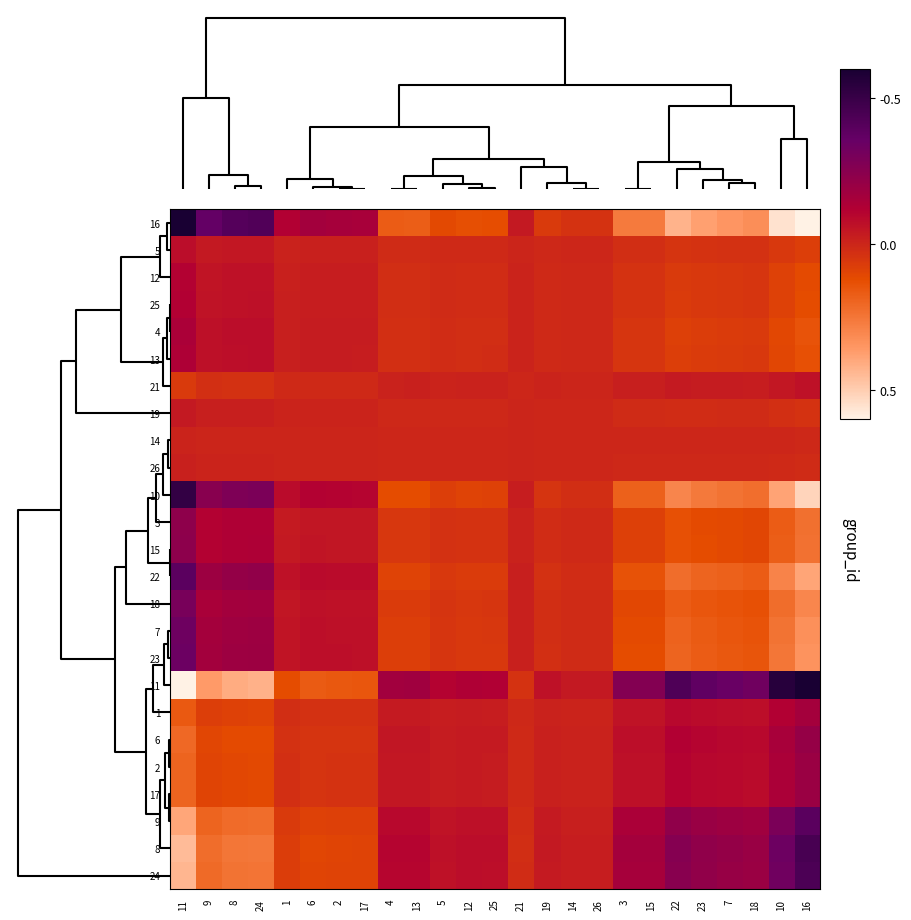

Reading left to right, what are all the values shown in this chart?

16: 11=-0.8	9=-0.4	8=-0.4	24=-0.4	1=-0.1	6=-0.2	2=-0.2	17=-0.2	4=0.2	13=0.2	5=0.1	12=0.1	25=0.1	21=-0.0	19=0.1	14=0.0	26=0.0	3=0.3	15=0.3	22=0.4	23=0.4	7=0.4	18=0.3	10=0.6	16=0.8
5: 11=-0.1	9=-0.0	8=-0.0	24=-0.0	1=-0.0	6=-0.0	2=-0.0	17=-0.0	4=0.0	13=0.0	5=0.0	12=0.0	25=0.0	21=-0.0	19=0.0	14=0.0	26=0.0	3=0.0	15=0.0	22=0.0	23=0.0	7=0.0	18=0.0	10=0.1	16=0.1
12: 11=-0.1	9=-0.1	8=-0.1	24=-0.1	1=-0.0	6=-0.0	2=-0.0	17=-0.0	4=0.0	13=0.0	5=0.0	12=0.0	25=0.0	21=-0.0	19=0.0	14=0.0	26=0.0	3=0.0	15=0.0	22=0.1	23=0.1	7=0.1	18=0.0	10=0.1	16=0.1
25: 11=-0.1	9=-0.1	8=-0.1	24=-0.1	1=-0.0	6=-0.0	2=-0.0	17=-0.0	4=0.0	13=0.0	5=0.0	12=0.0	25=0.0	21=-0.0	19=0.0	14=0.0	26=0.0	3=0.0	15=0.0	22=0.1	23=0.1	7=0.1	18=0.1	10=0.1	16=0.1
4: 11=-0.1	9=-0.1	8=-0.1	24=-0.1	1=-0.0	6=-0.0	2=-0.0	17=-0.0	4=0.0	13=0.0	5=0.0	12=0.0	25=0.0	21=-0.0	19=0.0	14=0.0	26=0.0	3=0.1	15=0.1	22=0.1	23=0.1	7=0.1	18=0.1	10=0.1	16=0.1
13: 11=-0.1	9=-0.1	8=-0.1	24=-0.1	1=-0.0	6=-0.0	2=-0.0	17=-0.0	4=0.0	13=0.0	5=0.0	12=0.0	25=0.0	21=-0.0	19=0.0	14=0.0	26=0.0	3=0.0	15=0.0	22=0.1	23=0.1	7=0.1	18=0.1	10=0.1	16=0.1
21: 11=0.1	9=0.0	8=0.0	24=0.0	1=0.0	6=0.0	2=0.0	17=0.0	4=-0.0	13=-0.0	5=-0.0	12=-0.0	25=-0.0	21=0.0	19=-0.0	14=-0.0	26=-0.0	3=-0.0	15=-0.0	22=-0.0	23=-0.0	7=-0.0	18=-0.0	10=-0.0	16=-0.1
19: 11=-0.0	9=-0.0	8=-0.0	24=-0.0	1=-0.0	6=-0.0	2=-0.0	17=-0.0	4=0.0	13=0.0	5=0.0	12=0.0	25=0.0	21=-0.0	19=0.0	14=0.0	26=0.0	3=0.0	15=0.0	22=0.0	23=0.0	7=0.0	18=0.0	10=0.0	16=0.0
14: 11=-0.0	9=-0.0	8=-0.0	24=-0.0	1=-0.0	6=-0.0	2=-0.0	17=-0.0	4=0.0	13=0.0	5=0.0	12=0.0	25=0.0	21=-0.0	19=0.0	14=0.0	26=0.0	3=0.0	15=0.0	22=0.0	23=0.0	7=0.0	18=0.0	10=0.0	16=0.0
26: 11=-0.0	9=-0.0	8=-0.0	24=-0.0	1=-0.0	6=-0.0	2=-0.0	17=-0.0	4=0.0	13=0.0	5=0.0	12=0.0	25=0.0	21=-0.0	19=0.0	14=0.0	26=0.0	3=0.0	15=0.0	22=0.0	23=0.0	7=0.0	18=0.0	10=0.0	16=0.0
10: 11=-0.5	9=-0.3	8=-0.3	24=-0.3	1=-0.1	6=-0.1	2=-0.1	17=-0.1	4=0.1	13=0.1	5=0.1	12=0.1	25=0.1	21=-0.0	19=0.0	14=0.0	26=0.0	3=0.2	15=0.2	22=0.3	23=0.3	7=0.2	18=0.2	10=0.4	16=0.5
3: 11=-0.2	9=-0.1	8=-0.1	24=-0.1	1=-0.0	6=-0.1	2=-0.0	17=-0.0	4=0.1	13=0.1	5=0.0	12=0.0	25=0.0	21=-0.0	19=0.0	14=0.0	26=0.0	3=0.1	15=0.1	22=0.1	23=0.1	7=0.1	18=0.1	10=0.2	16=0.2
15: 11=-0.2	9=-0.1	8=-0.1	24=-0.1	1=-0.0	6=-0.1	2=-0.0	17=-0.0	4=0.1	13=0.1	5=0.0	12=0.0	25=0.0	21=-0.0	19=0.0	14=0.0	26=0.0	3=0.1	15=0.1	22=0.1	23=0.1	7=0.1	18=0.1	10=0.2	16=0.2
22: 11=-0.4	9=-0.2	8=-0.2	24=-0.2	1=-0.1	6=-0.1	2=-0.1	17=-0.1	4=0.1	13=0.1	5=0.1	12=0.1	25=0.1	21=-0.0	19=0.0	14=0.0	26=0.0	3=0.1	15=0.1	22=0.2	23=0.2	7=0.2	18=0.2	10=0.3	16=0.4
18: 11=-0.3	9=-0.1	8=-0.2	24=-0.2	1=-0.0	6=-0.1	2=-0.1	17=-0.1	4=0.1	13=0.1	5=0.0	12=0.1	25=0.1	21=-0.0	19=0.0	14=0.0	26=0.0	3=0.1	15=0.1	22=0.2	23=0.2	7=0.1	18=0.1	10=0.2	16=0.3
7: 11=-0.3	9=-0.2	8=-0.2	24=-0.2	1=-0.1	6=-0.1	2=-0.1	17=-0.1	4=0.1	13=0.1	5=0.0	12=0.1	25=0.1	21=-0.0	19=0.0	14=0.0	26=0.0	3=0.1	15=0.1	22=0.2	23=0.2	7=0.2	18=0.1	10=0.2	16=0.3
23: 11=-0.3	9=-0.2	8=-0.2	24=-0.2	1=-0.1	6=-0.1	2=-0.1	17=-0.1	4=0.1	13=0.1	5=0.0	12=0.1	25=0.1	21=-0.0	19=0.0	14=0.0	26=0.0	3=0.1	15=0.1	22=0.2	23=0.2	7=0.2	18=0.1	10=0.3	16=0.3
11: 11=0.8	9=0.4	8=0.4	24=0.4	1=0.1	6=0.2	2=0.2	17=0.2	4=-0.2	13=-0.2	5=-0.1	12=-0.1	25=-0.1	21=0.0	19=-0.1	14=-0.0	26=-0.0	3=-0.3	15=-0.3	22=-0.4	23=-0.4	7=-0.4	18=-0.3	10=-0.6	16=-0.8
1: 11=0.2	9=0.1	8=0.1	24=0.1	1=0.0	6=0.0	2=0.0	17=0.0	4=-0.0	13=-0.0	5=-0.0	12=-0.0	25=-0.0	21=0.0	19=-0.0	14=-0.0	26=-0.0	3=-0.1	15=-0.1	22=-0.1	23=-0.1	7=-0.1	18=-0.1	10=-0.1	16=-0.2
6: 11=0.2	9=0.1	8=0.1	24=0.1	1=0.0	6=0.0	2=0.0	17=0.0	4=-0.0	13=-0.0	5=-0.0	12=-0.0	25=-0.0	21=0.0	19=-0.0	14=-0.0	26=-0.0	3=-0.1	15=-0.1	22=-0.1	23=-0.1	7=-0.1	18=-0.1	10=-0.2	16=-0.2
2: 11=0.2	9=0.1	8=0.1	24=0.1	1=0.0	6=0.0	2=0.0	17=0.0	4=-0.0	13=-0.0	5=-0.0	12=-0.0	25=-0.0	21=0.0	19=-0.0	14=-0.0	26=-0.0	3=-0.1	15=-0.1	22=-0.1	23=-0.1	7=-0.1	18=-0.1	10=-0.1	16=-0.2
17: 11=0.2	9=0.1	8=0.1	24=0.1	1=0.0	6=0.0	2=0.0	17=0.0	4=-0.0	13=-0.0	5=-0.0	12=-0.0	25=-0.0	21=0.0	19=-0.0	14=-0.0	26=-0.0	3=-0.1	15=-0.1	22=-0.1	23=-0.1	7=-0.1	18=-0.1	10=-0.1	16=-0.2
9: 11=0.4	9=0.2	8=0.2	24=0.2	1=0.1	6=0.1	2=0.1	17=0.1	4=-0.1	13=-0.1	5=-0.1	12=-0.1	25=-0.1	21=0.0	19=-0.0	14=-0.0	26=-0.0	3=-0.1	15=-0.1	22=-0.2	23=-0.2	7=-0.2	18=-0.2	10=-0.3	16=-0.4
8: 11=0.5	9=0.2	8=0.2	24=0.3	1=0.1	6=0.1	2=0.1	17=0.1	4=-0.1	13=-0.1	5=-0.1	12=-0.1	25=-0.1	21=0.0	19=-0.0	14=-0.0	26=-0.0	3=-0.2	15=-0.2	22=-0.3	23=-0.2	7=-0.2	18=-0.2	10=-0.3	16=-0.5
24: 11=0.4	9=0.2	8=0.2	24=0.2	1=0.1	6=0.1	2=0.1	17=0.1	4=-0.1	13=-0.1	5=-0.1	12=-0.1	25=-0.1	21=0.0	19=-0.0	14=-0.0	26=-0.0	3=-0.2	15=-0.2	22=-0.3	23=-0.2	7=-0.2	18=-0.2	10=-0.3	16=-0.4